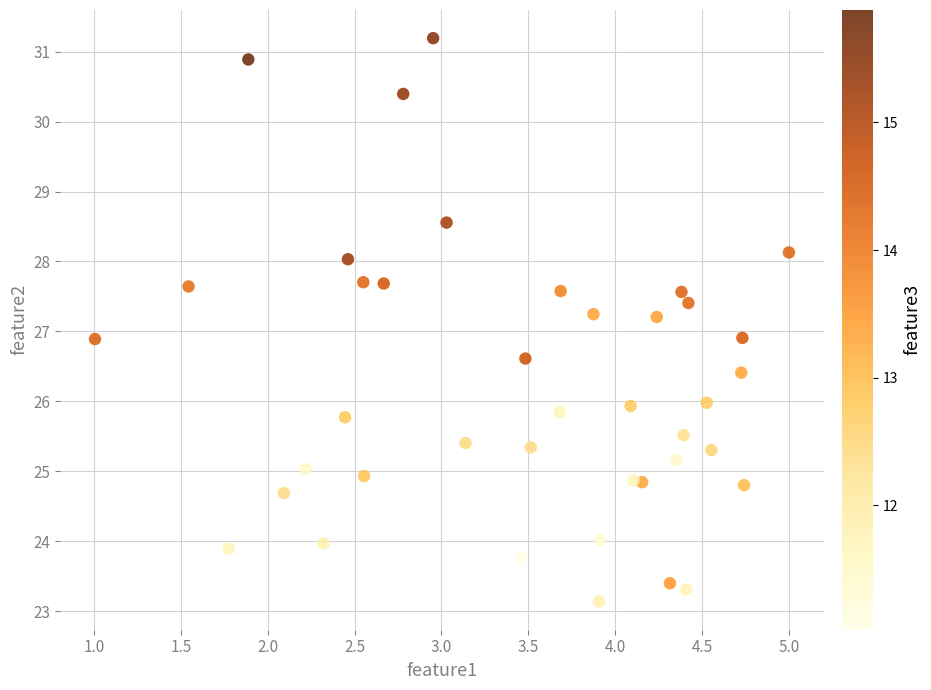

What is the range of X values (max minus min)?

4.0